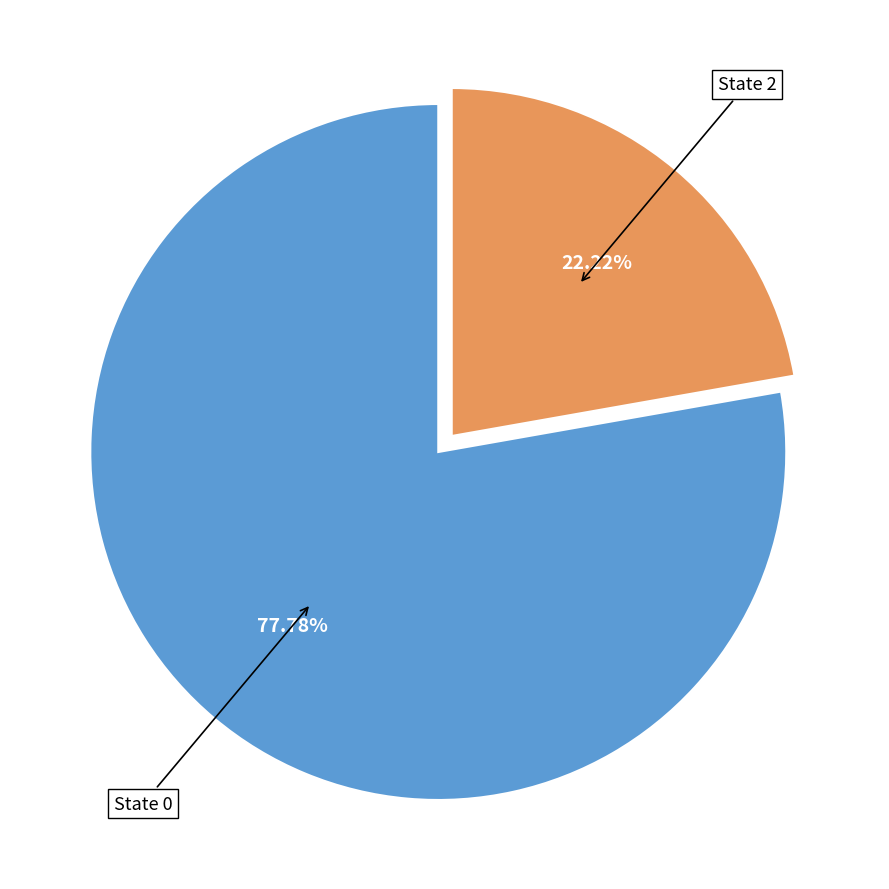

Does State 2 represent more than half of the total?

No